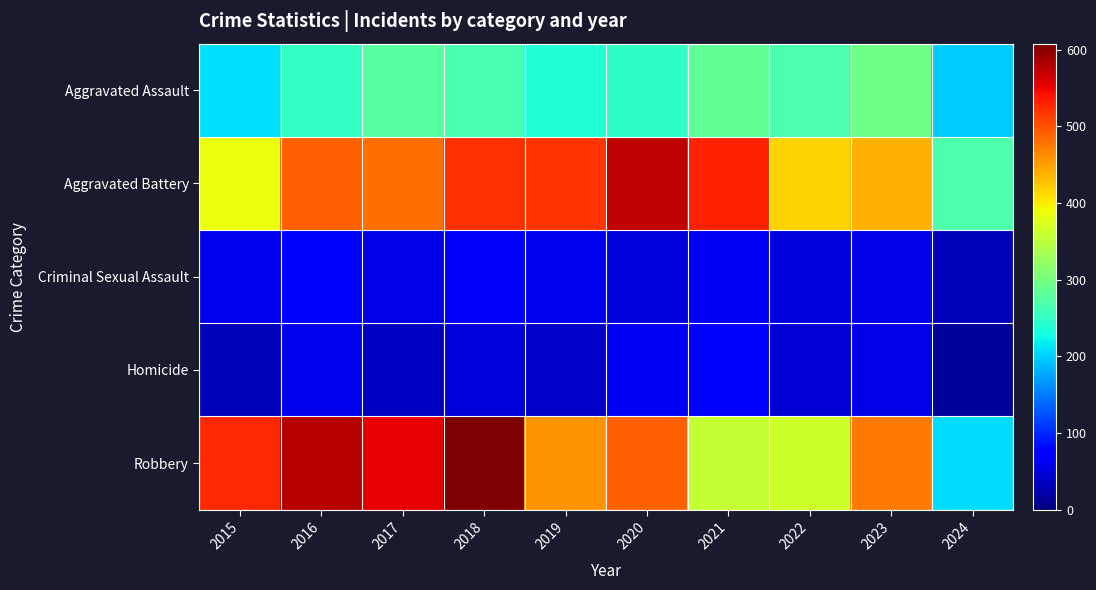

Between 2023 and 2017, which is larger?

2023